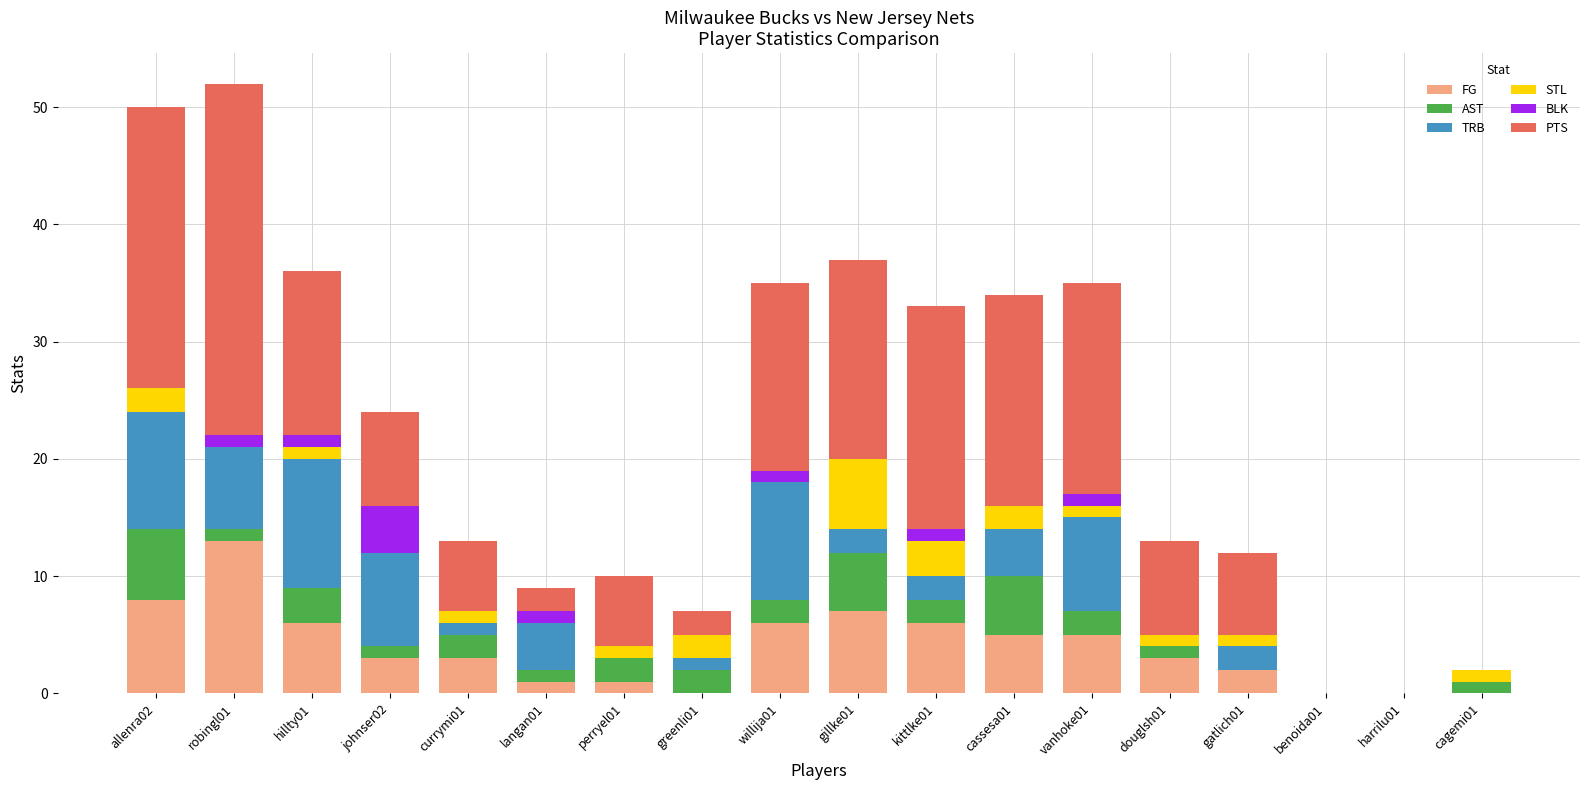

What are all the series names shown in the legend?

FG, AST, TRB, STL, BLK, PTS